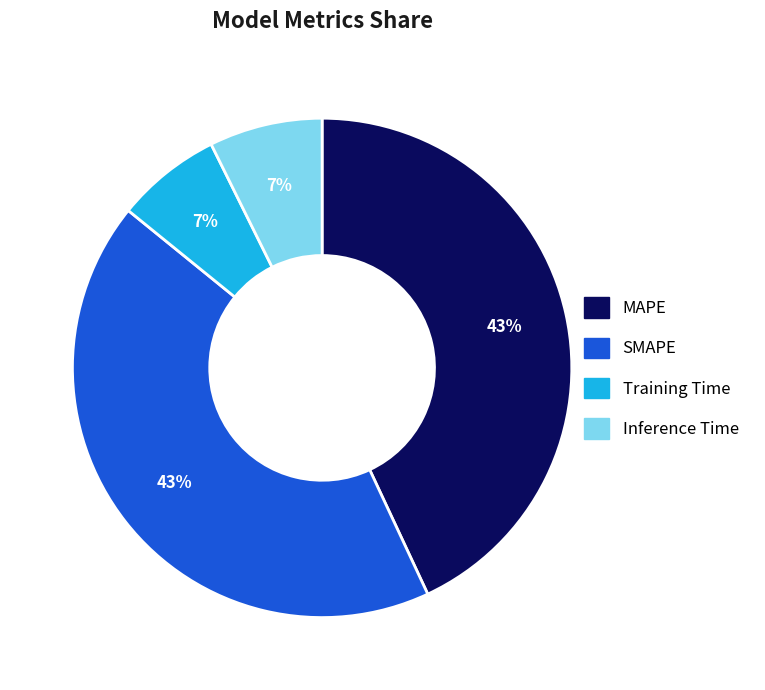

What percentage is the Inference Time slice, to the nearest percent?

7%